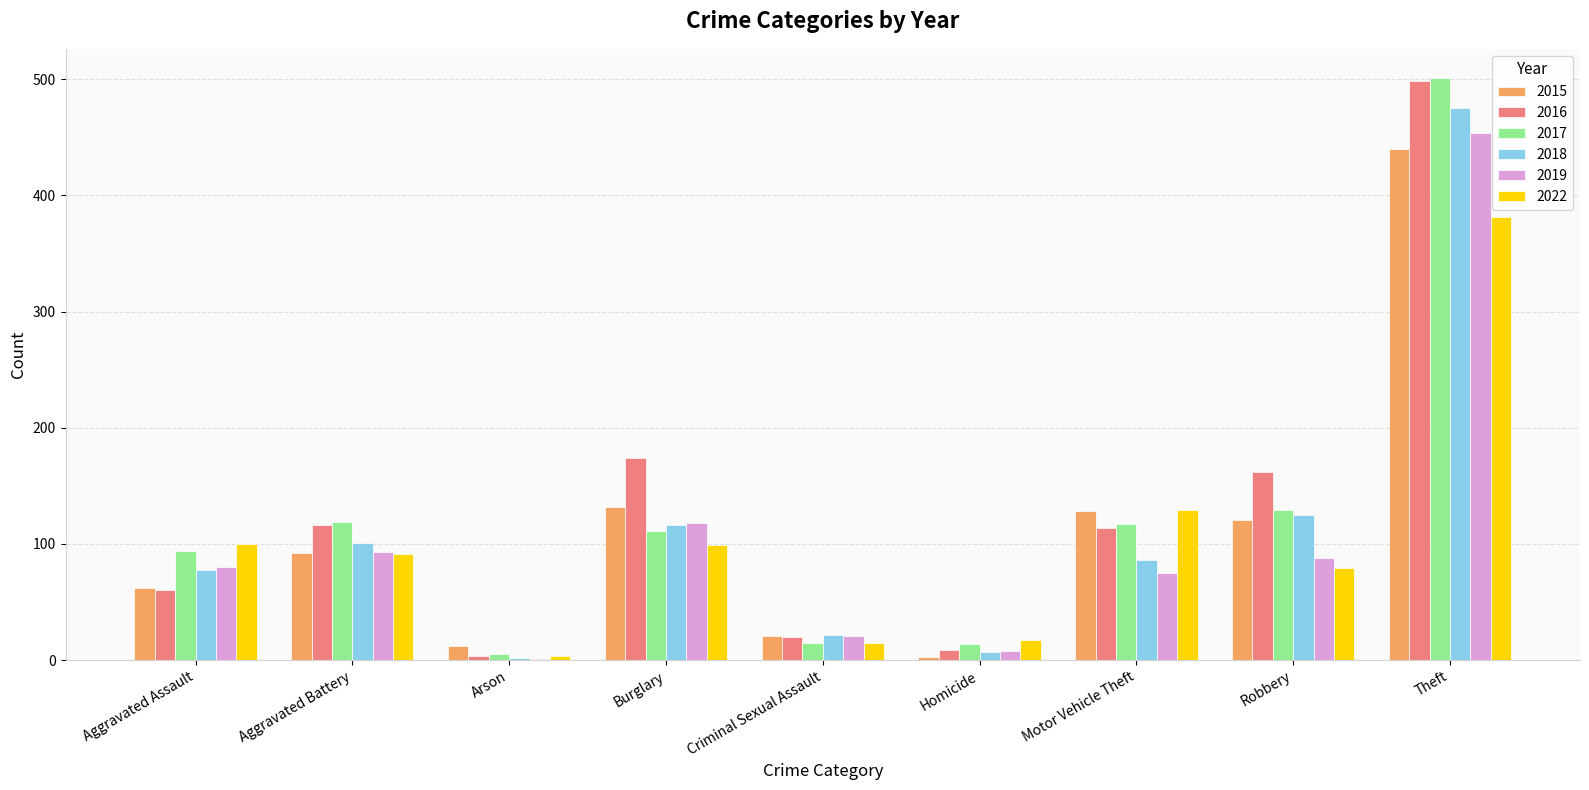

At which category is the sum across all series the highest?

Theft